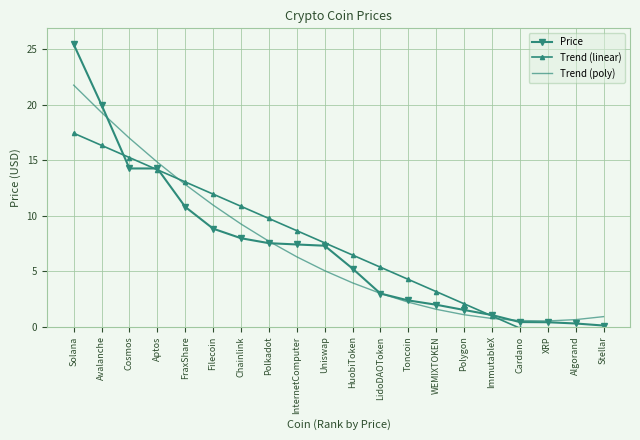

What is the label of the 1st point from the right?

Stellar